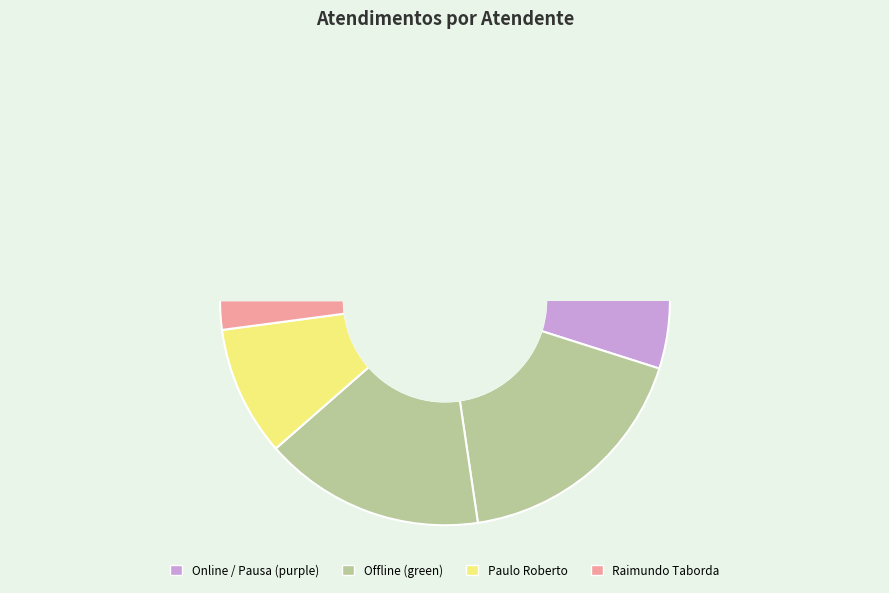

What percentage is the Raimundo Francisco Taborda slice, to the nearest percent?

2%